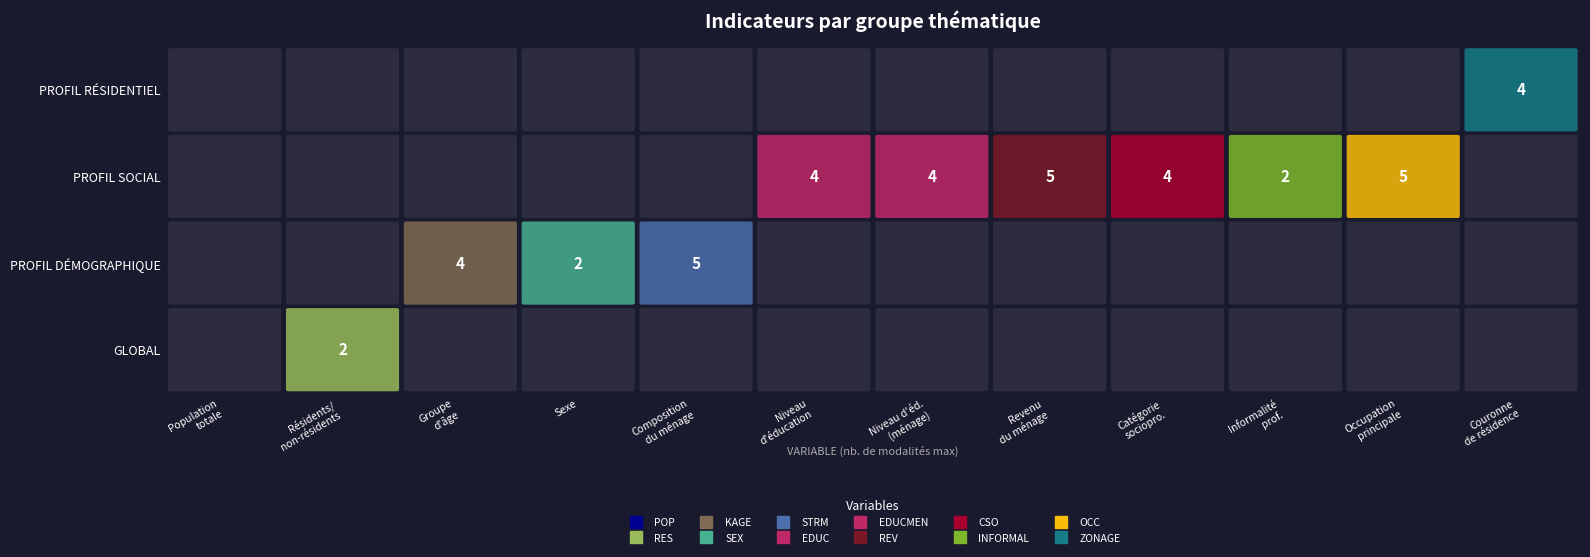

Between POP and RES, which series saw the biggest shift?

global